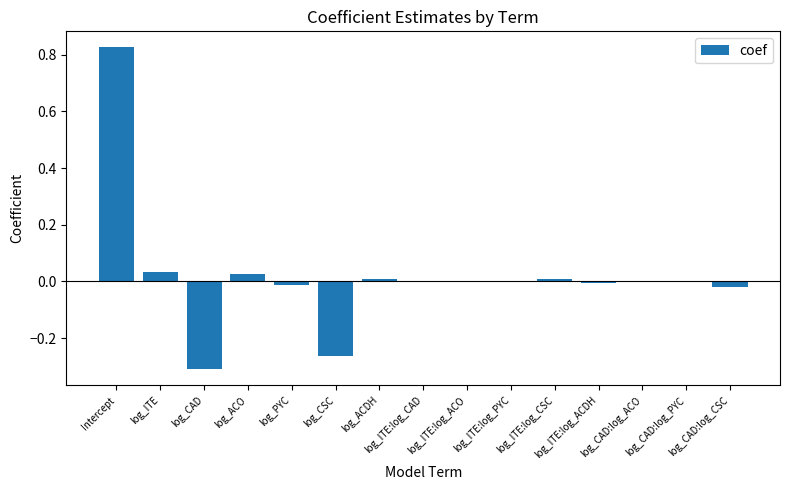

The value at log_ACO is 0.0. True or false?

True